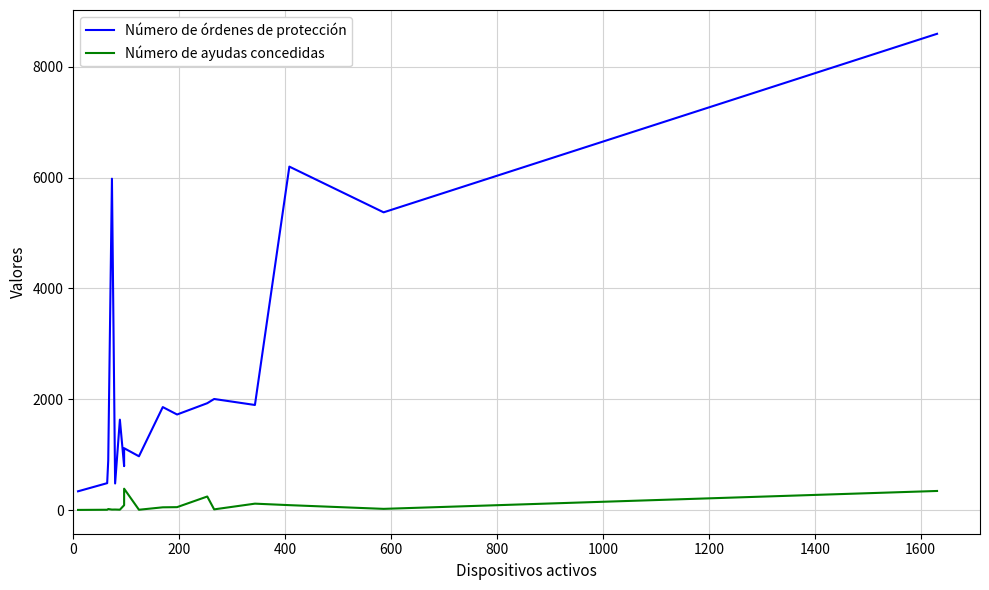

How many interior local peaks does the Número de órdenes de protección series have?

6